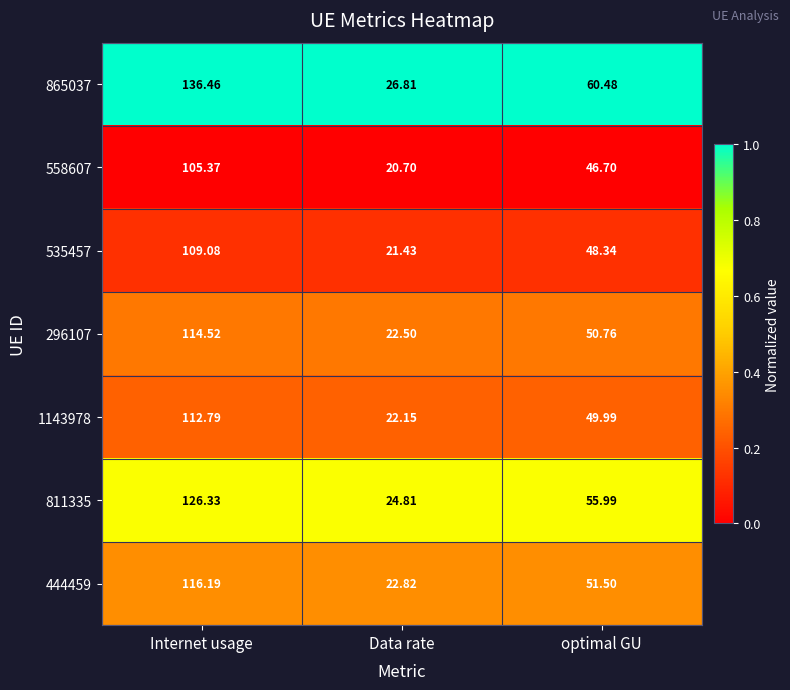

At which label does 296107 first exceed 50?

Internet usage